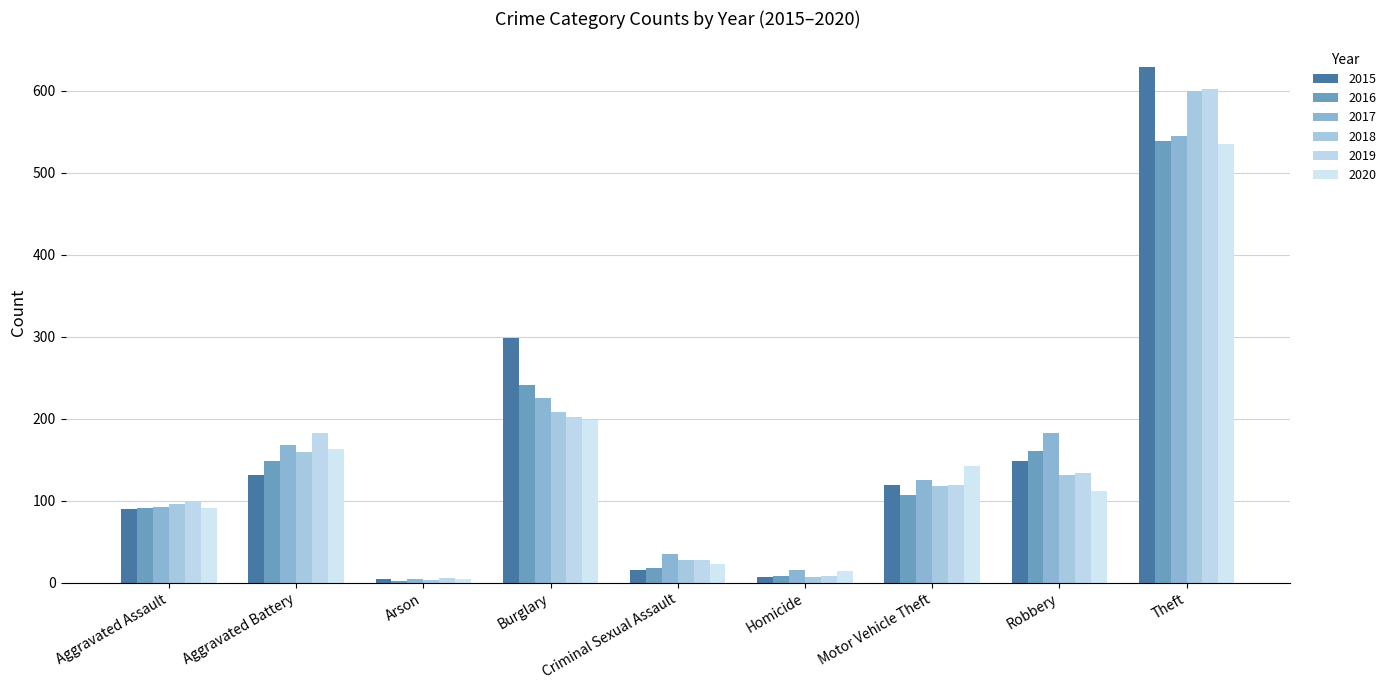

Reading right to left, list all the values displayed in this chart.

2015: Theft=629	Robbery=148	Motor Vehicle Theft=119	Homicide=7	Criminal Sexual Assault=16	Burglary=298	Arson=4	Aggravated Battery=131	Aggravated Assault=90
2016: Theft=539	Robbery=161	Motor Vehicle Theft=107	Homicide=8	Criminal Sexual Assault=18	Burglary=241	Arson=2	Aggravated Battery=148	Aggravated Assault=91
2017: Theft=545	Robbery=183	Motor Vehicle Theft=125	Homicide=16	Criminal Sexual Assault=35	Burglary=225	Arson=4	Aggravated Battery=168	Aggravated Assault=92
2018: Theft=600	Robbery=131	Motor Vehicle Theft=118	Homicide=7	Criminal Sexual Assault=28	Burglary=208	Arson=3	Aggravated Battery=159	Aggravated Assault=96
2019: Theft=602	Robbery=134	Motor Vehicle Theft=119	Homicide=8	Criminal Sexual Assault=28	Burglary=202	Arson=6	Aggravated Battery=183	Aggravated Assault=100
2020: Theft=535	Robbery=112	Motor Vehicle Theft=142	Homicide=14	Criminal Sexual Assault=23	Burglary=199	Arson=5	Aggravated Battery=163	Aggravated Assault=91